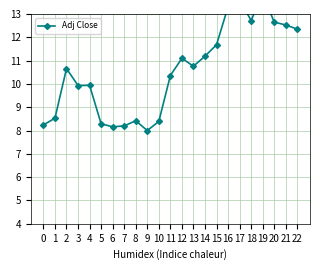

List the labels in order of value, smallest first.

9, 6, 7, 0, 5, 10, 8, 1, 3, 4, 11, 2, 13, 12, 14, 15, 22, 21, 20, 18, 16, 17, 19